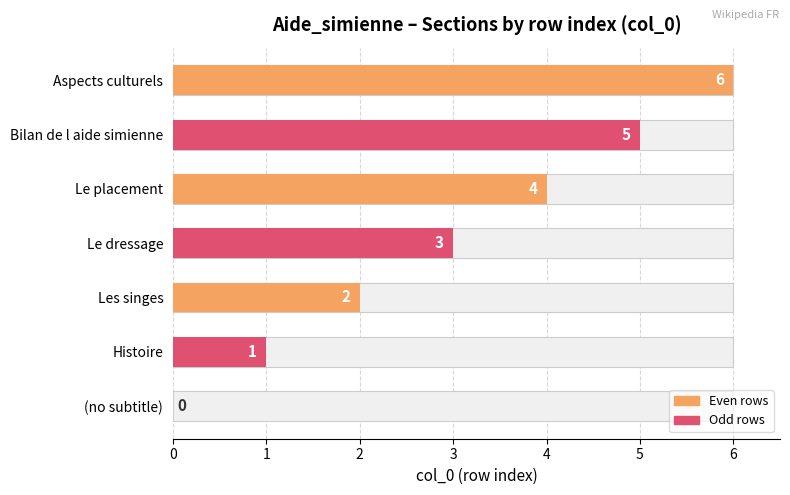

What is the ratio of the value at Les singes to the value at Histoire?

2.0